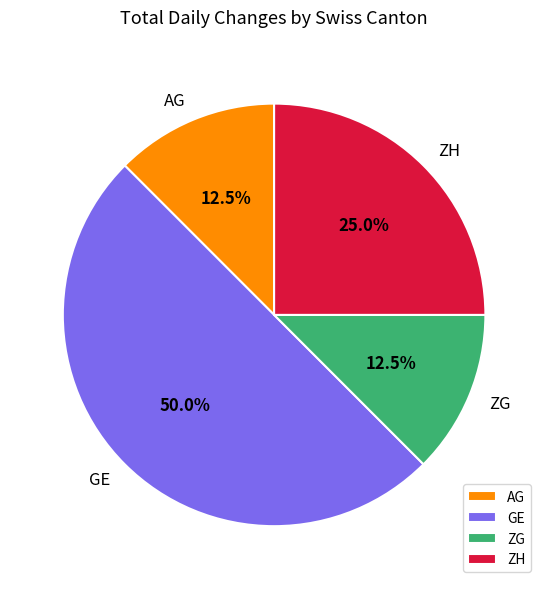

Combined, do ZH and GE account for over 50%?

Yes